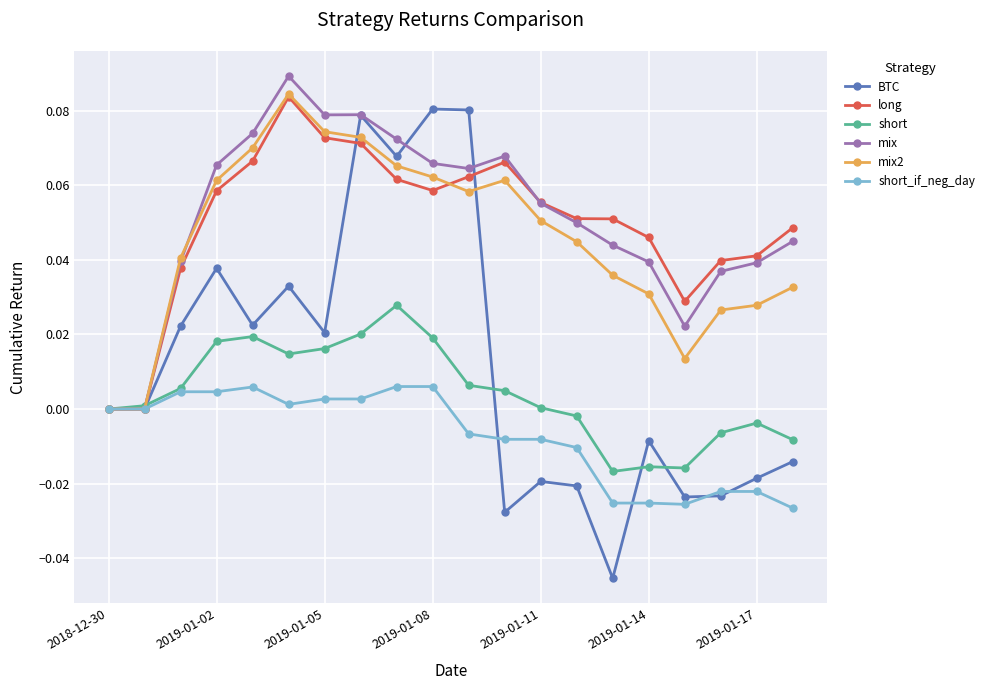

True or false: mix2 has more than 0 points higher than both neighbors.

True